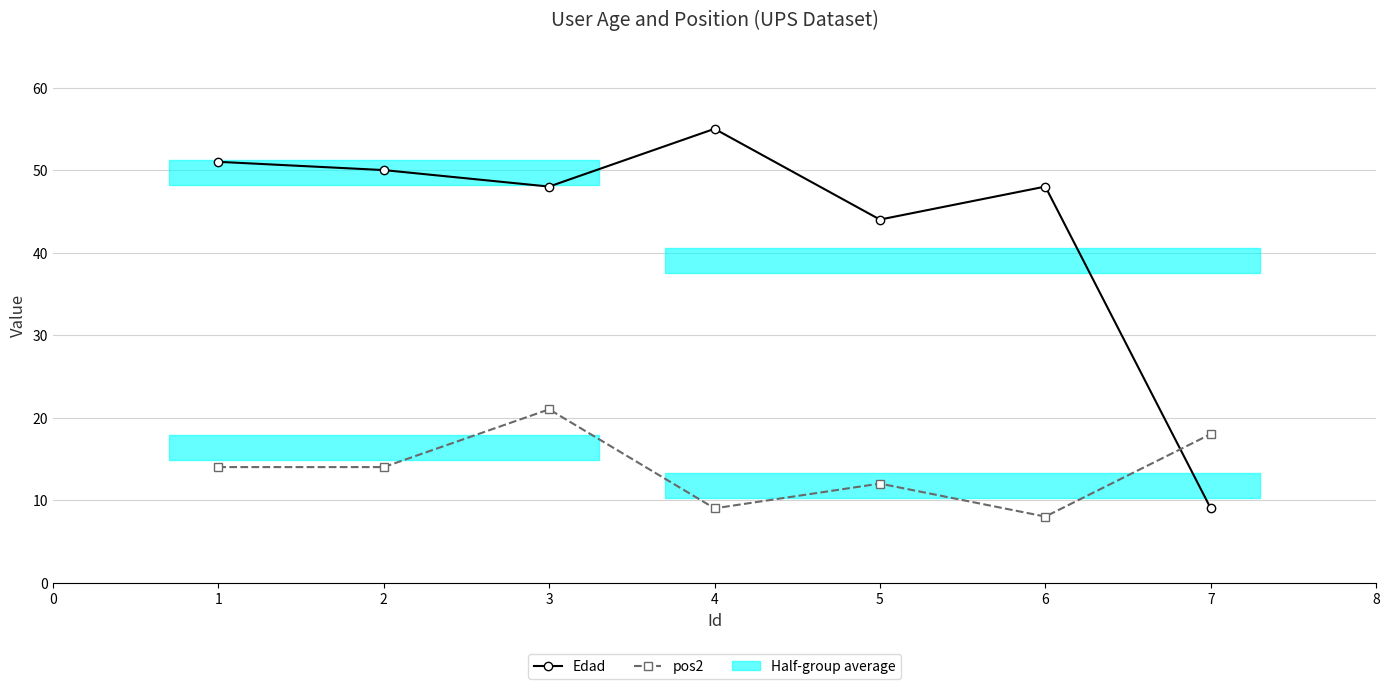

Does the chart display data point markers on the line(s)?

Yes